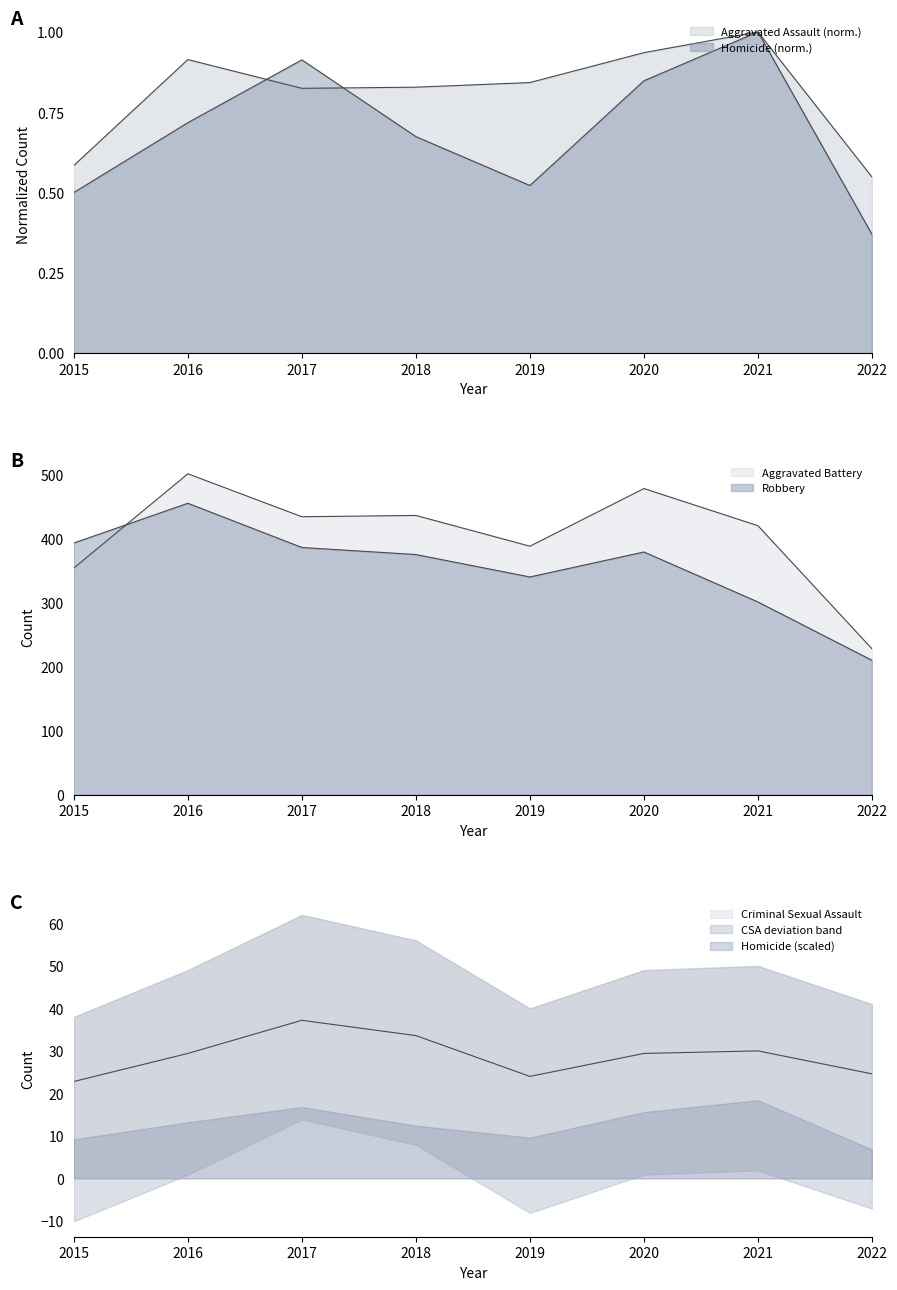

The Robbery series shows 134.8 at 2020. True or false?

False